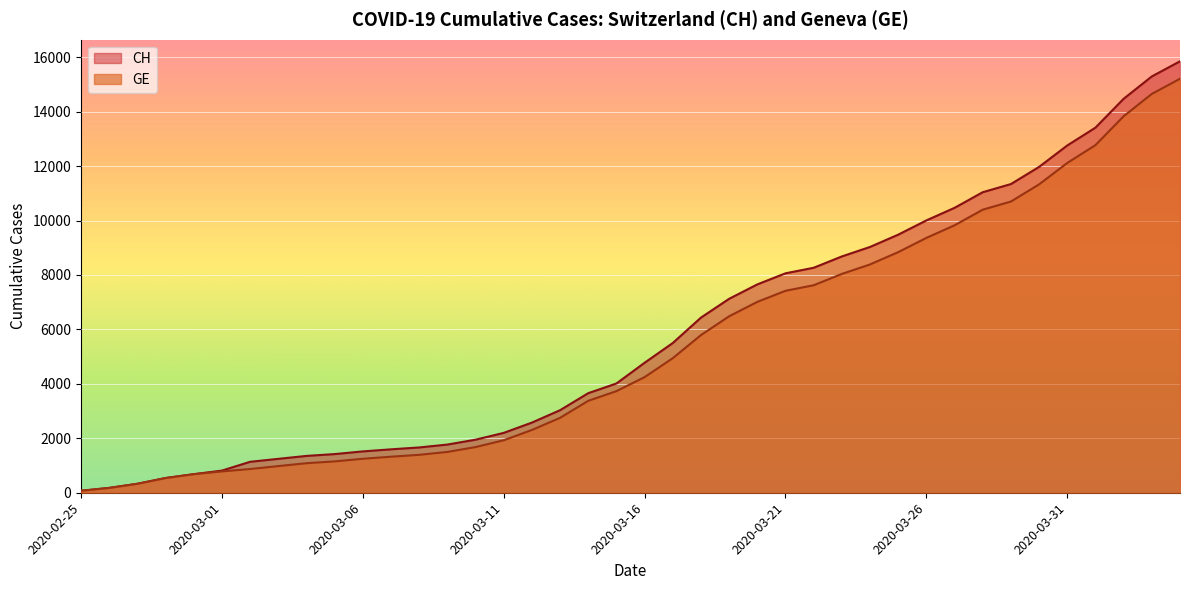

Which label corresponds to the smallest value in the chart?

2020-02-25